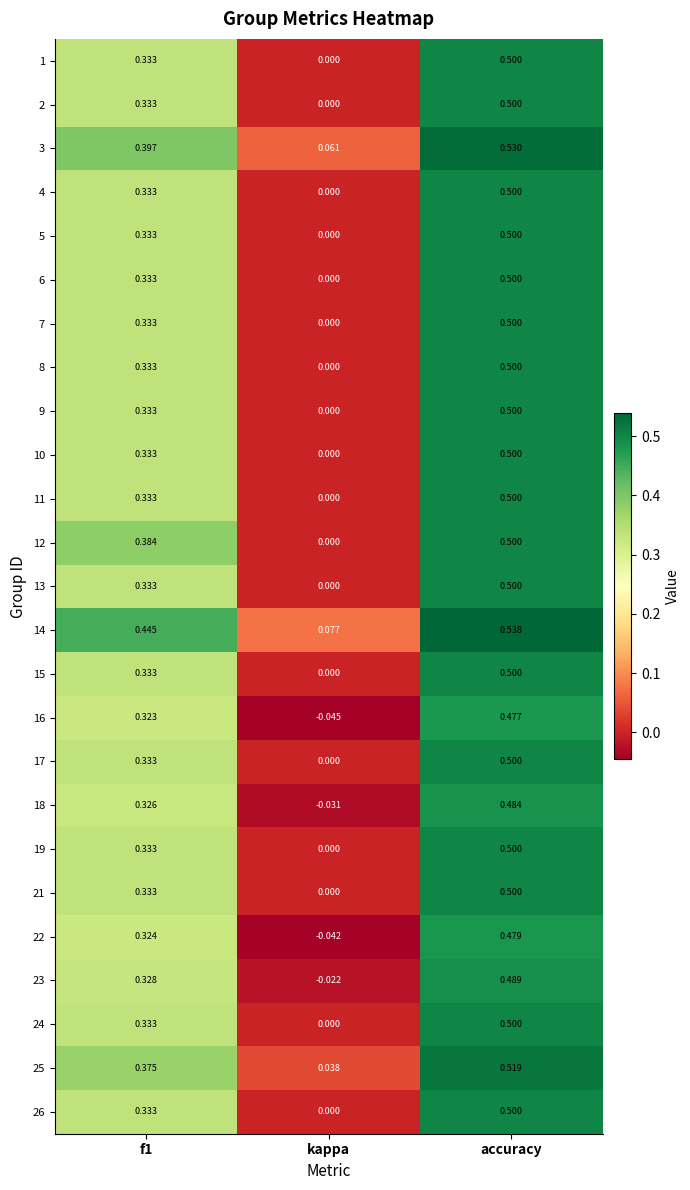

At which category is the sum across all series the highest?

accuracy